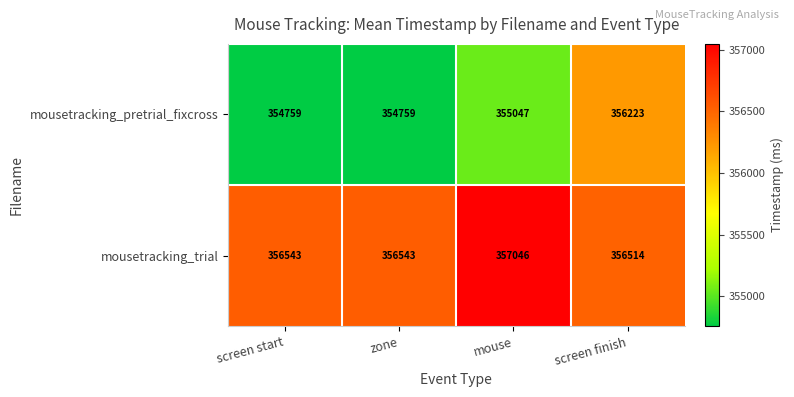

Is it true that mousetracking_pretrial_fixcross equals 356223 at screen finish?

True